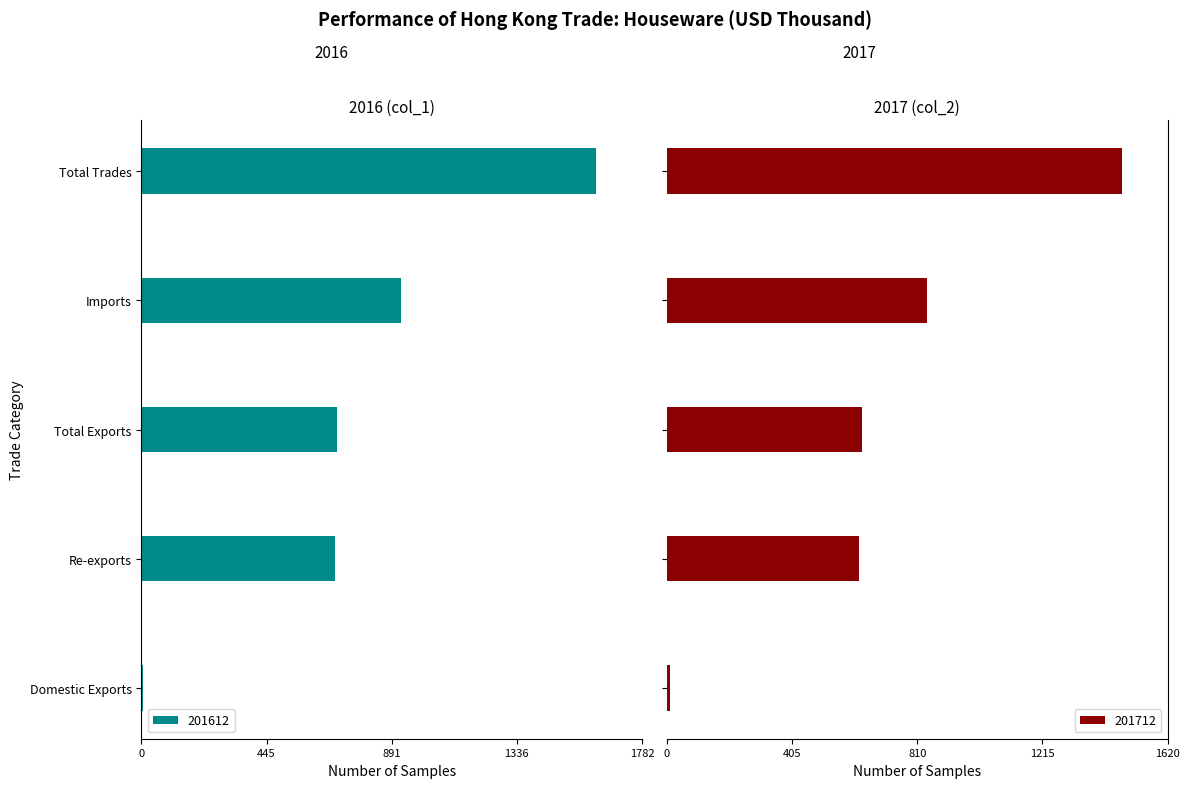

What is the label of the 4th bar from the right?

Re-exports